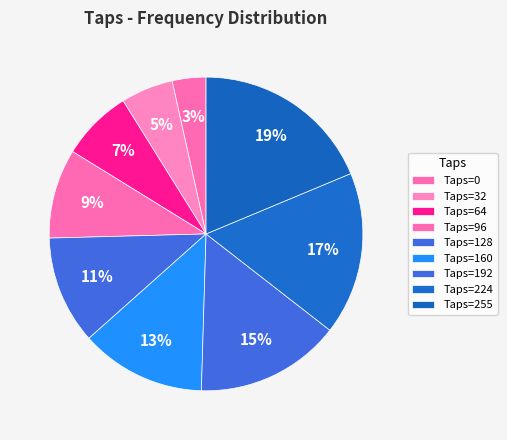

How many segments does this pie chart have?

9